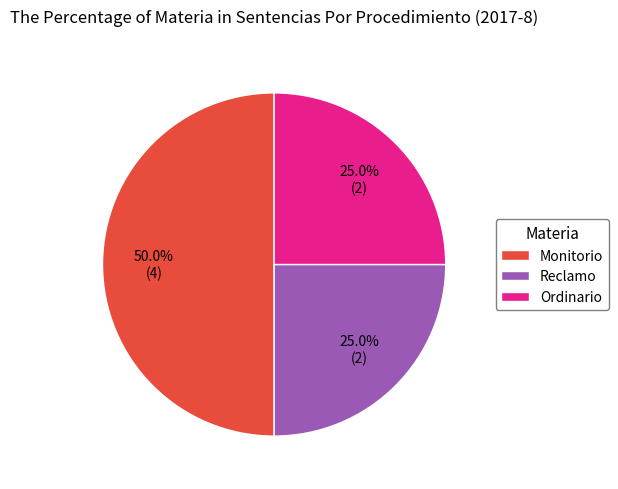

To the nearest percent, what is the average slice percentage?

33%